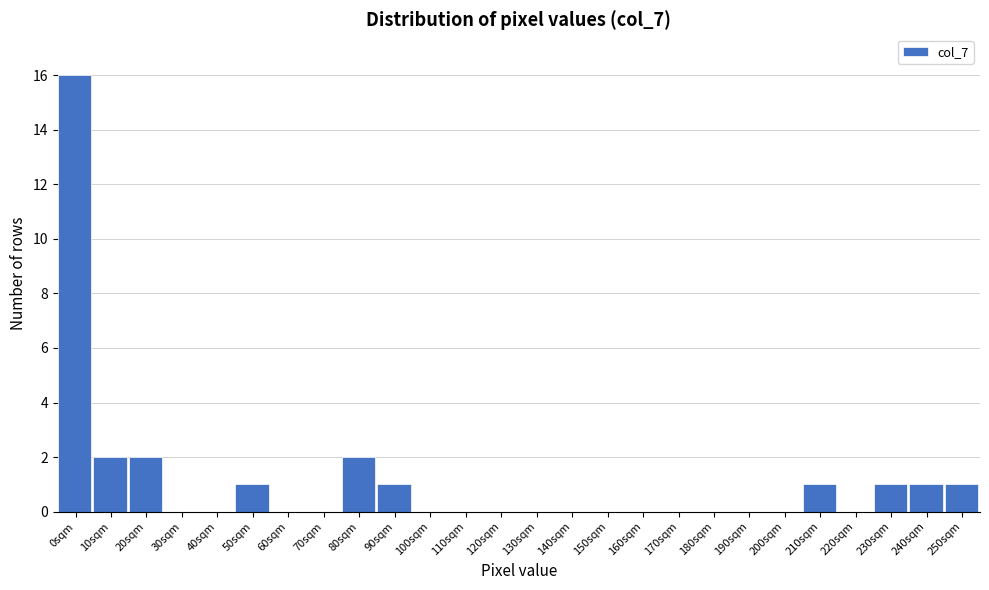

Reading right to left, transcribe all the data shown in this chart.

250sqm=1	240sqm=1	230sqm=1	220sqm=0	210sqm=1	200sqm=0	190sqm=0	180sqm=0	170sqm=0	160sqm=0	150sqm=0	140sqm=0	130sqm=0	120sqm=0	110sqm=0	100sqm=0	90sqm=1	80sqm=2	70sqm=0	60sqm=0	50sqm=1	40sqm=0	30sqm=0	20sqm=2	10sqm=2	0sqm=16